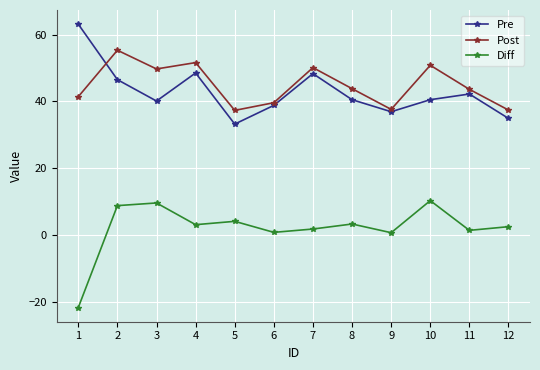

True or false: Post has more than 0 points higher than both neighbors.

True